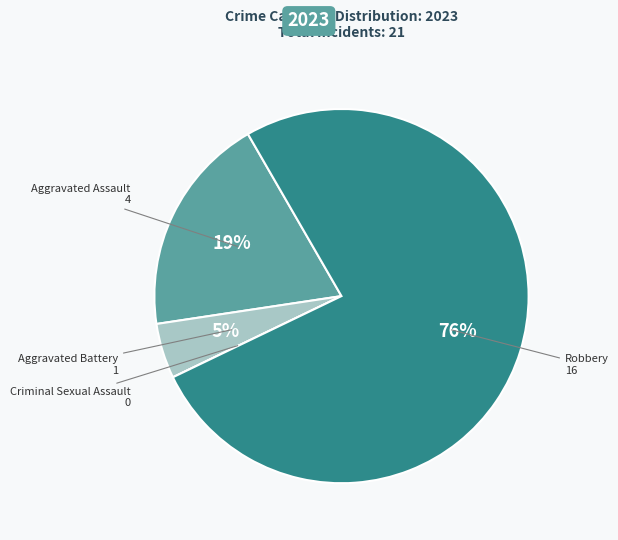

To the nearest percent, what is the difference between the Aggravated Battery and Aggravated Assault slice percentages?

14%